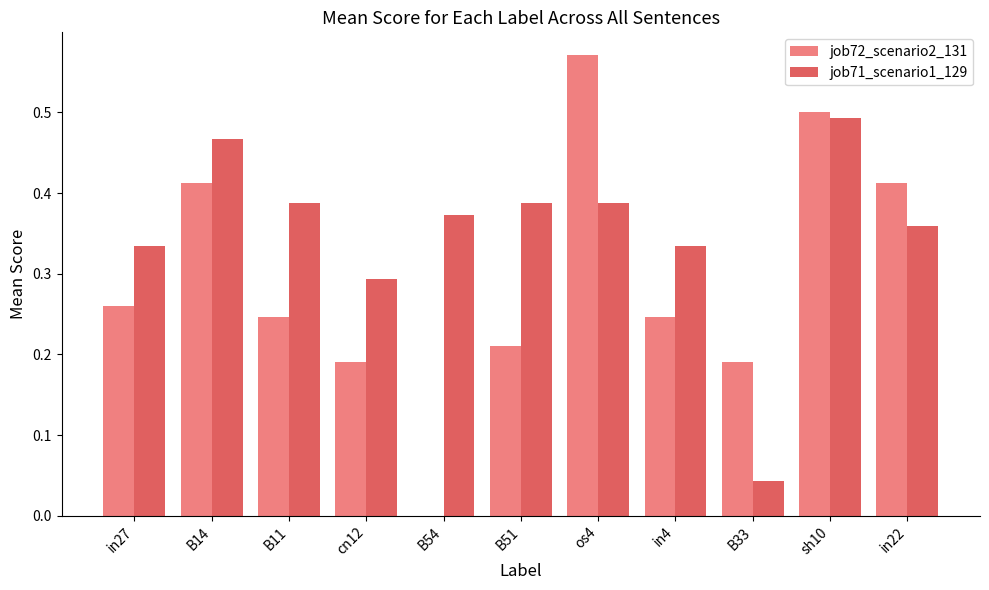

What is the sum of all job72_scenario2_131 values?

3.2